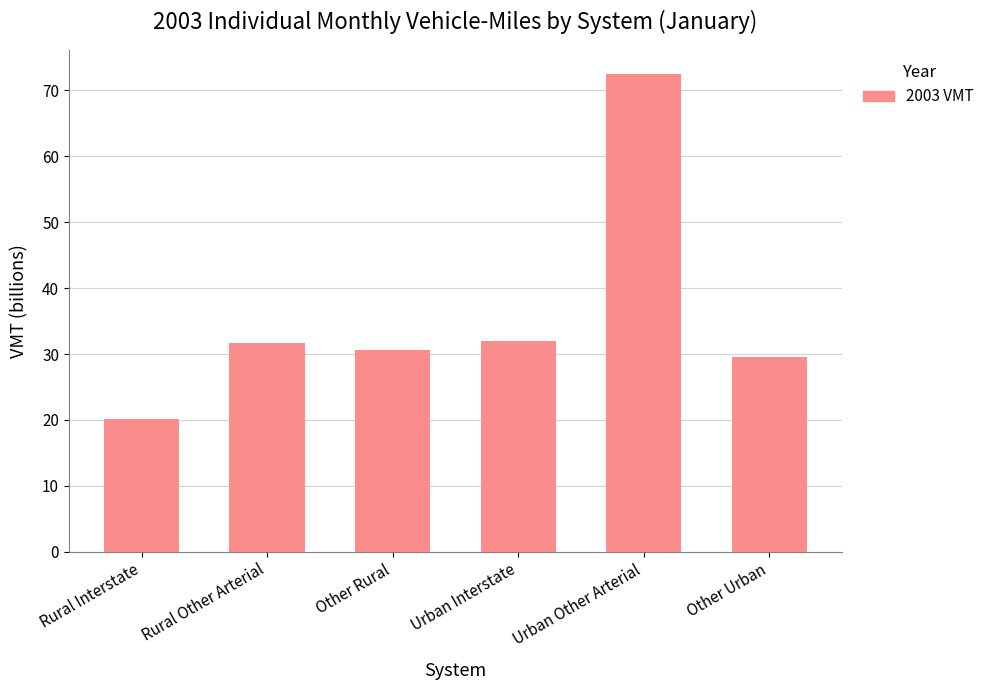

How many categories are shown in the chart?

6